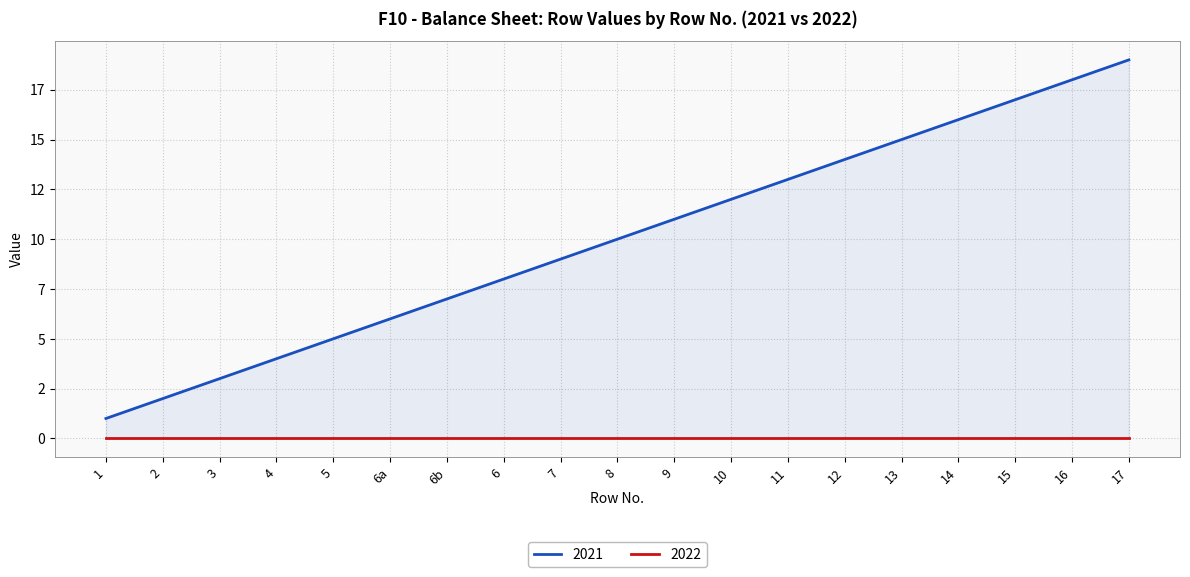

How many lines are shown in the chart?

1